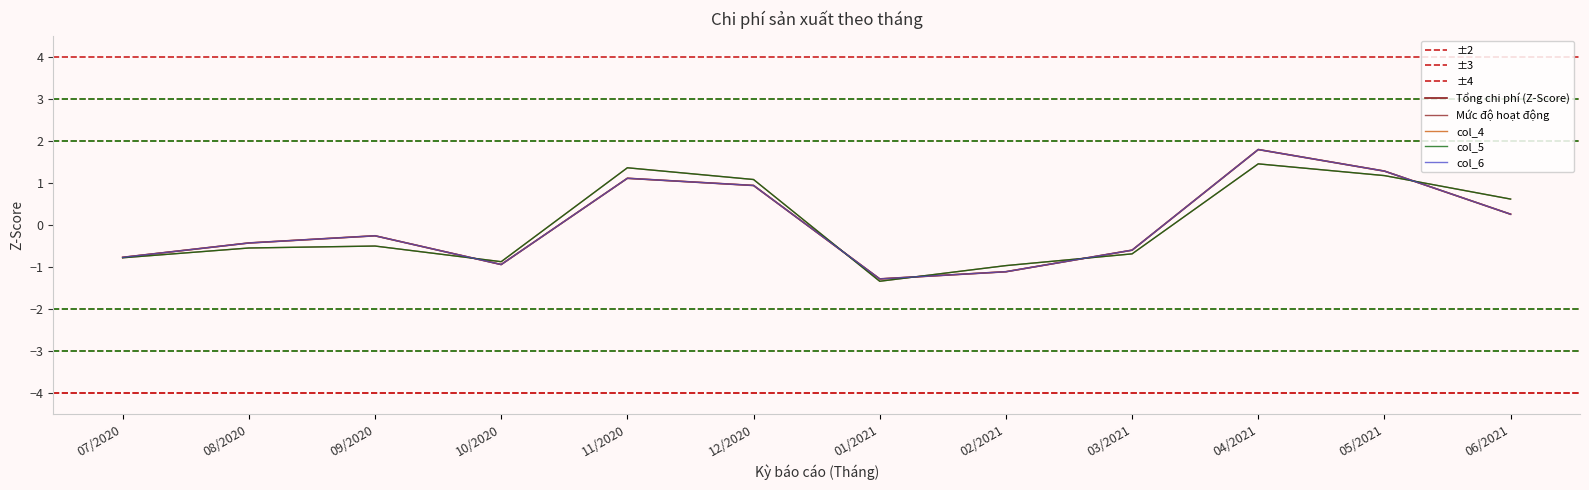

How many lines are shown in the chart?

5